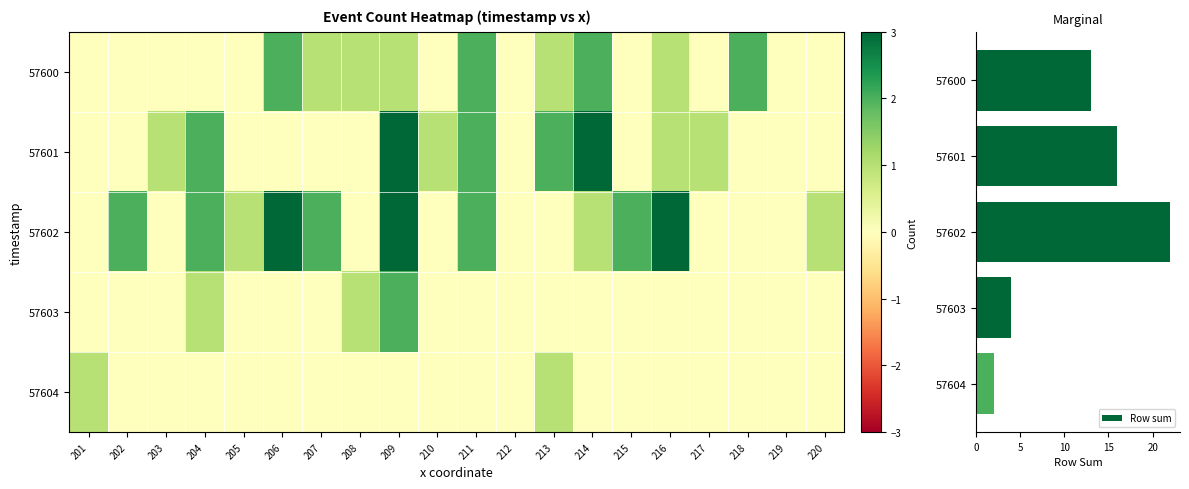

How many distinct data groups are displayed?

5